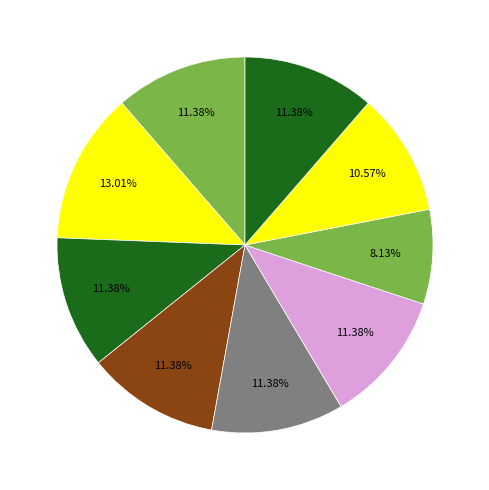

Count the number of slices in the pie.

9